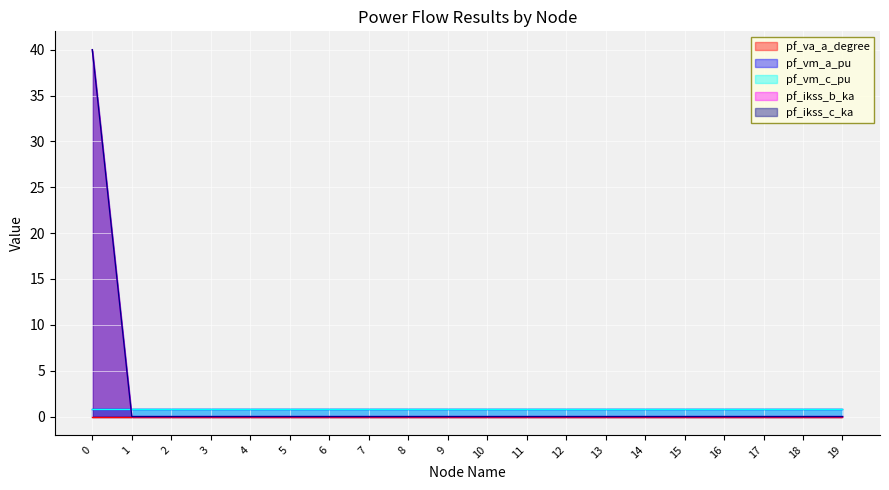

Which category has the highest value in the pf_va_a_degree series?

17